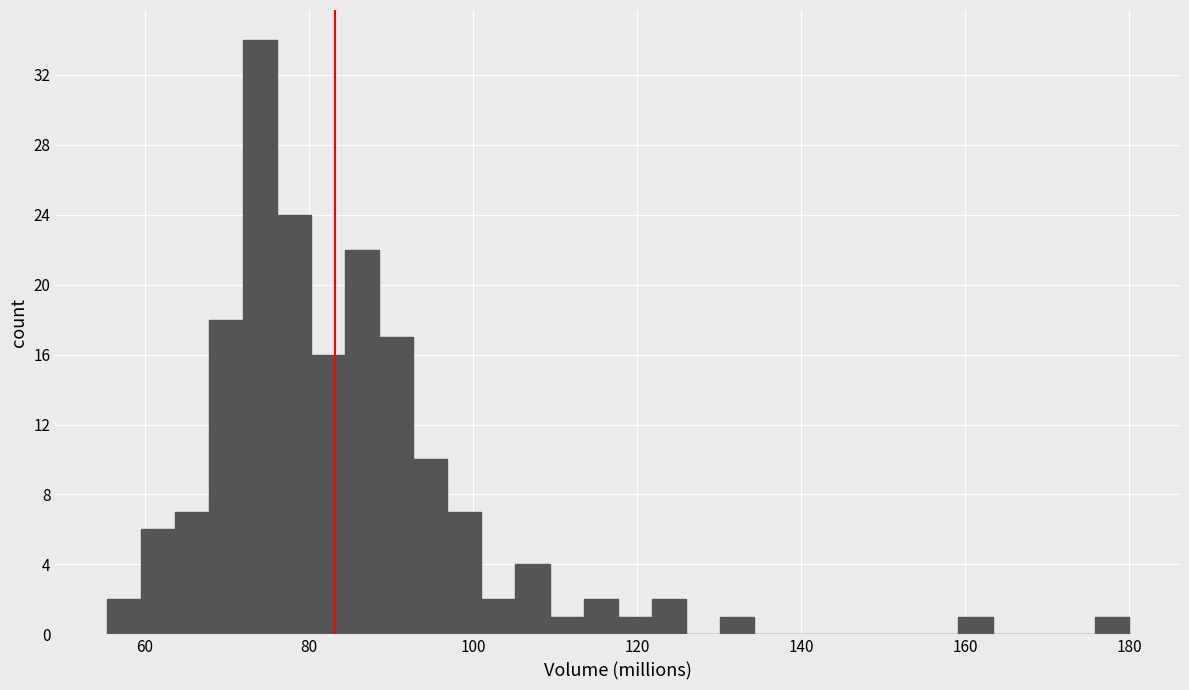

Read against the x-axis, roughly where is the centre of the tallest bar?

74